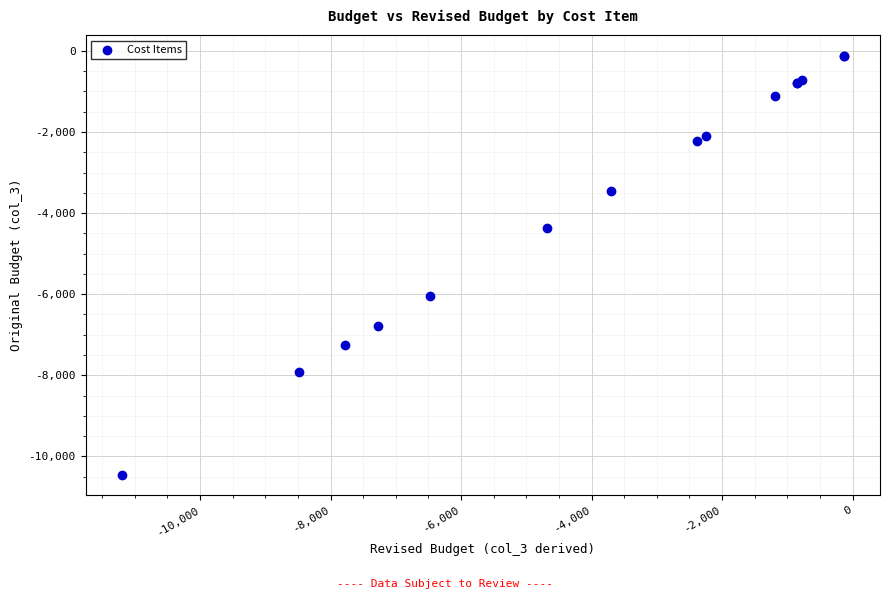

What Y value in the scatter plot is closest to -5285?

-6034.5